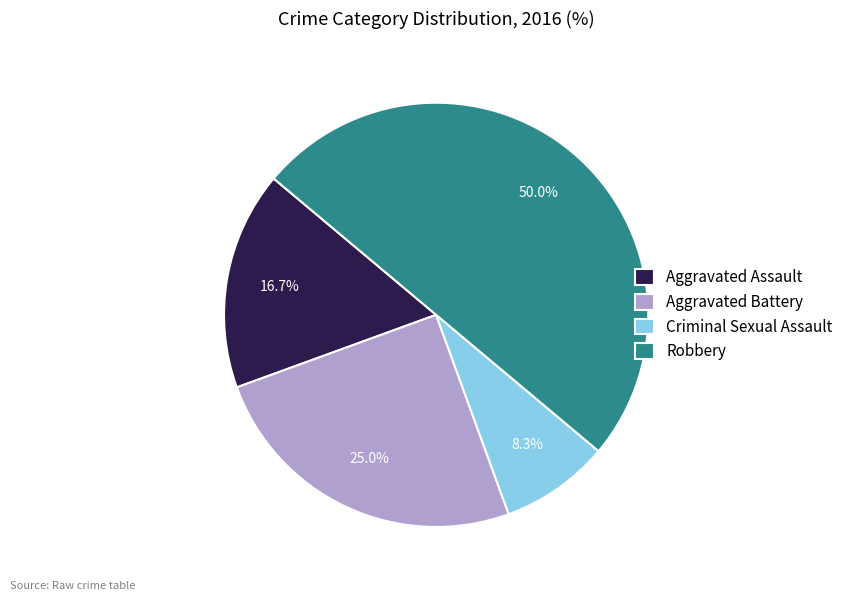

What is the total percentage of Aggravated Assault and Robbery?

66.7%